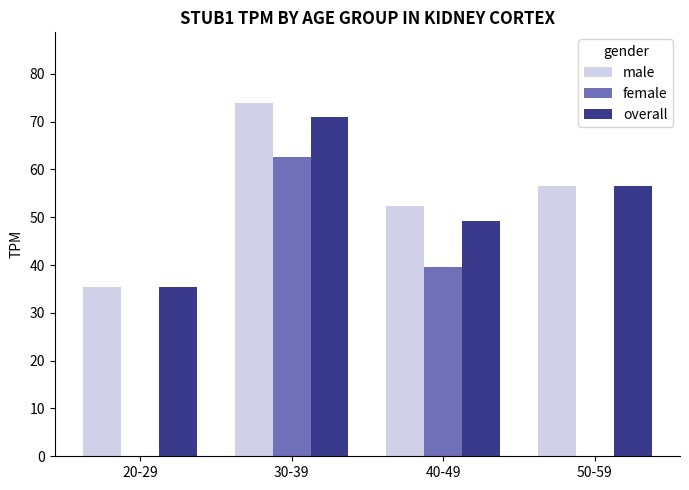

What is the maximum value for female?

62.5